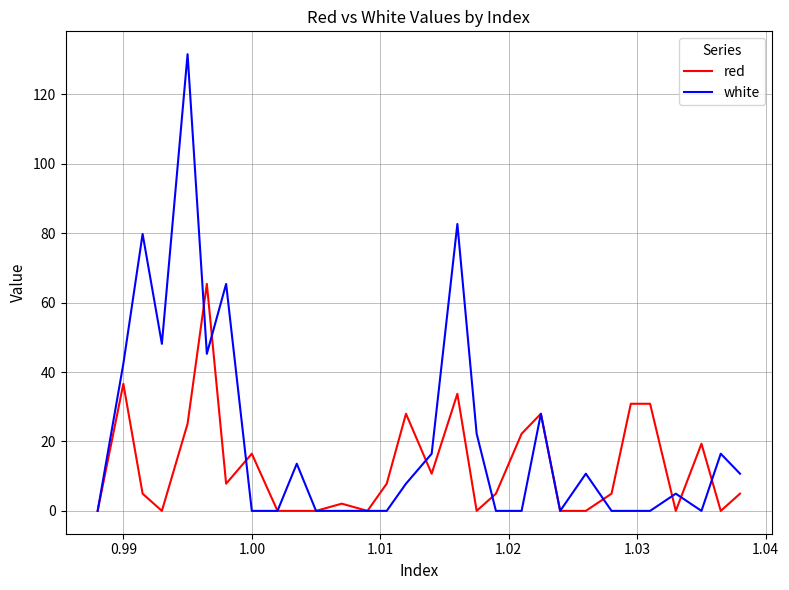

List the series in order of their peak value, highest first.

white, red